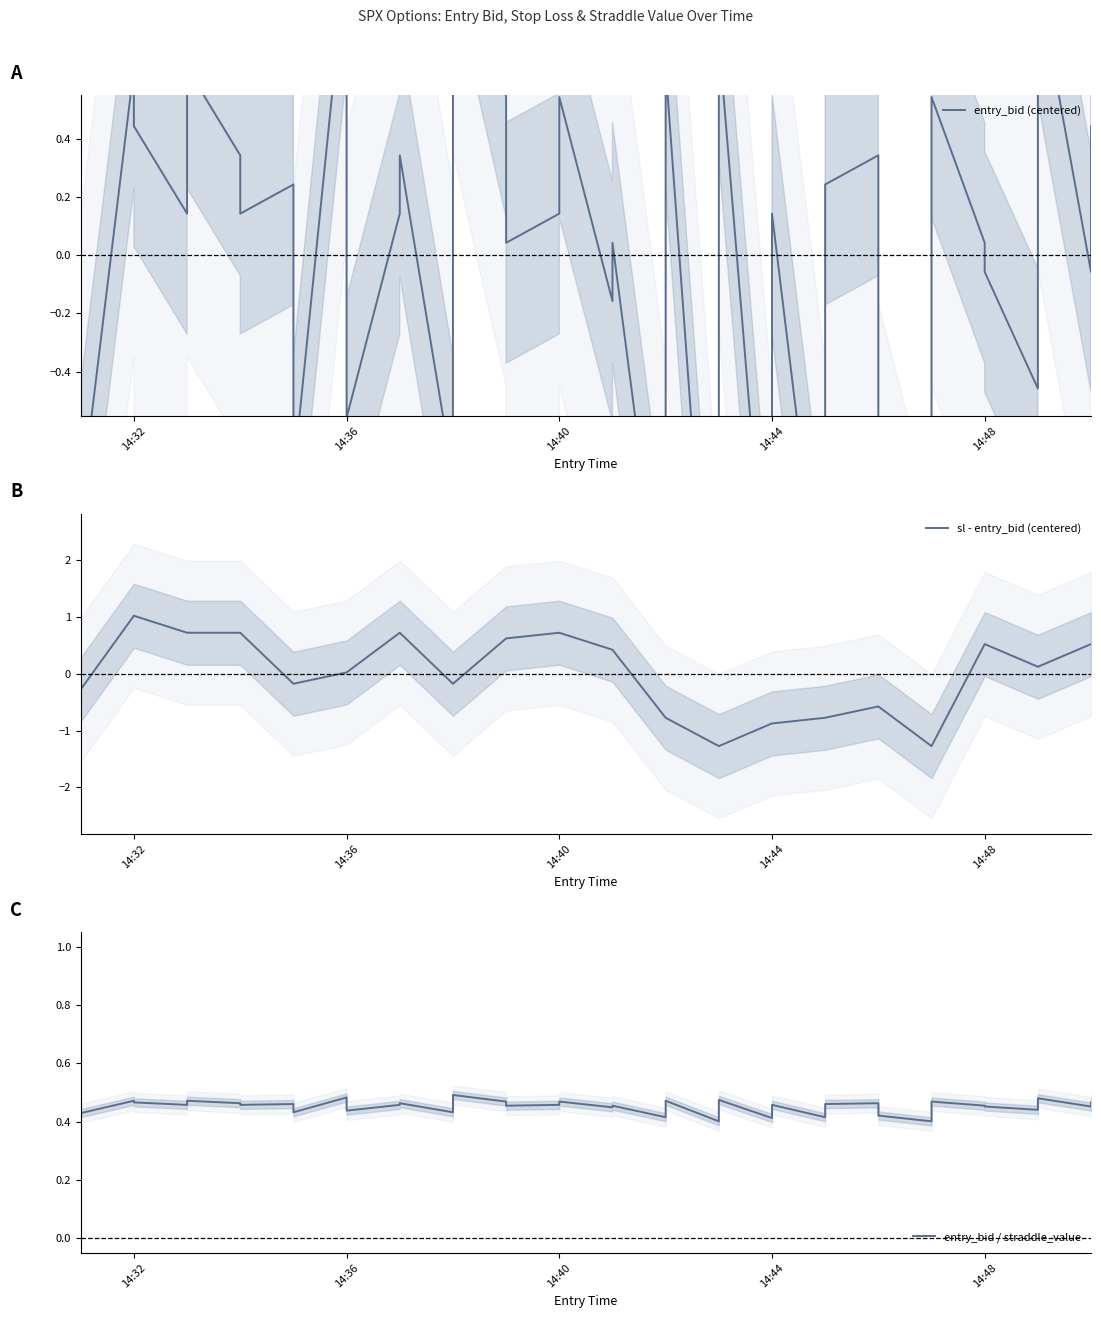

The value of sl - entry_bid (centered) at 12 is 0.4. True or false?

False